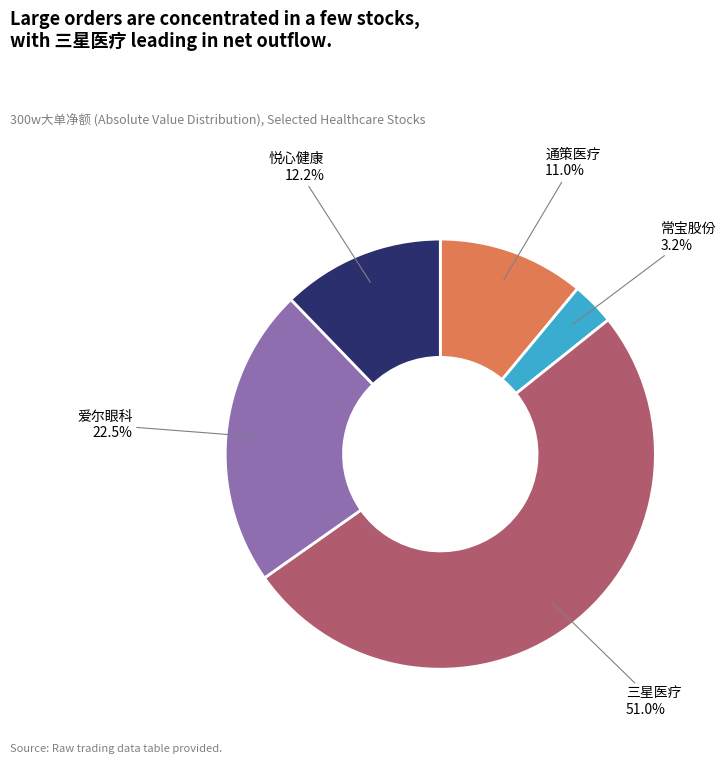

Which slice represents more than half of the pie?

三星医疗